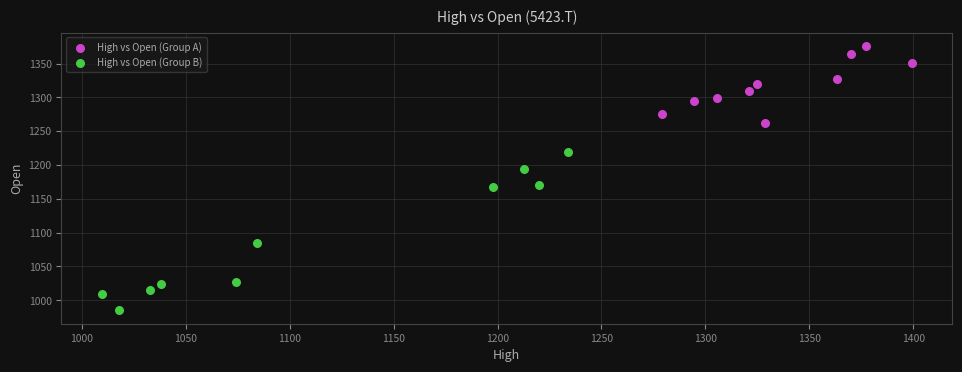

Which series contains the highest Y value?

High vs Open (Group A)